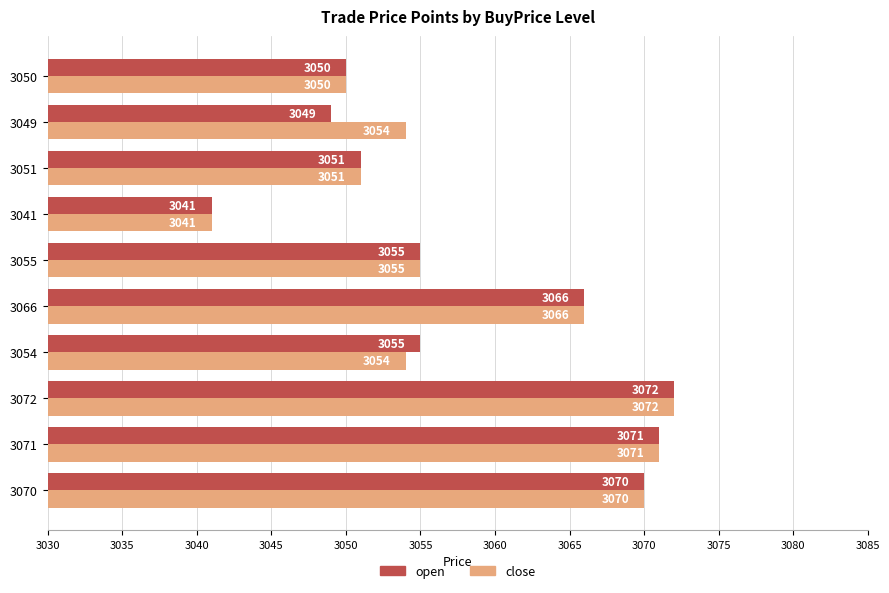

Which series has the largest total across all categories?

close